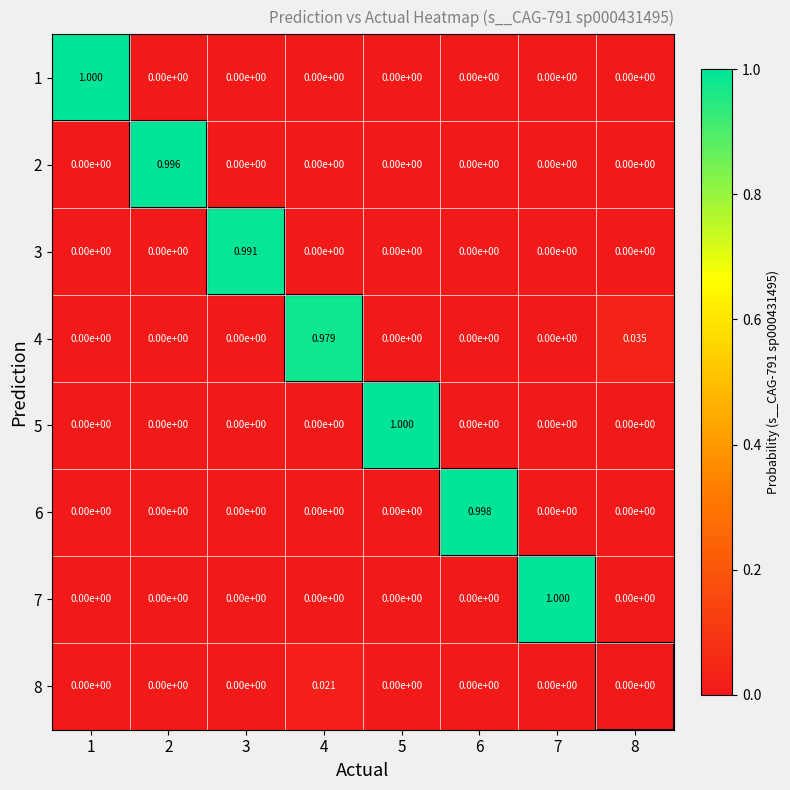

What is the total value across all series at 6?

1.0